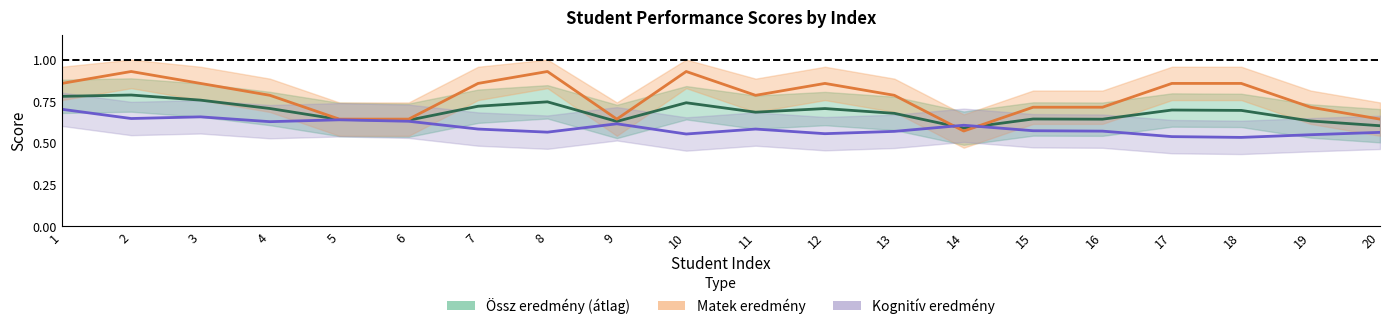

Between 1 and 20, which series saw the biggest shift?

Matek eredmény